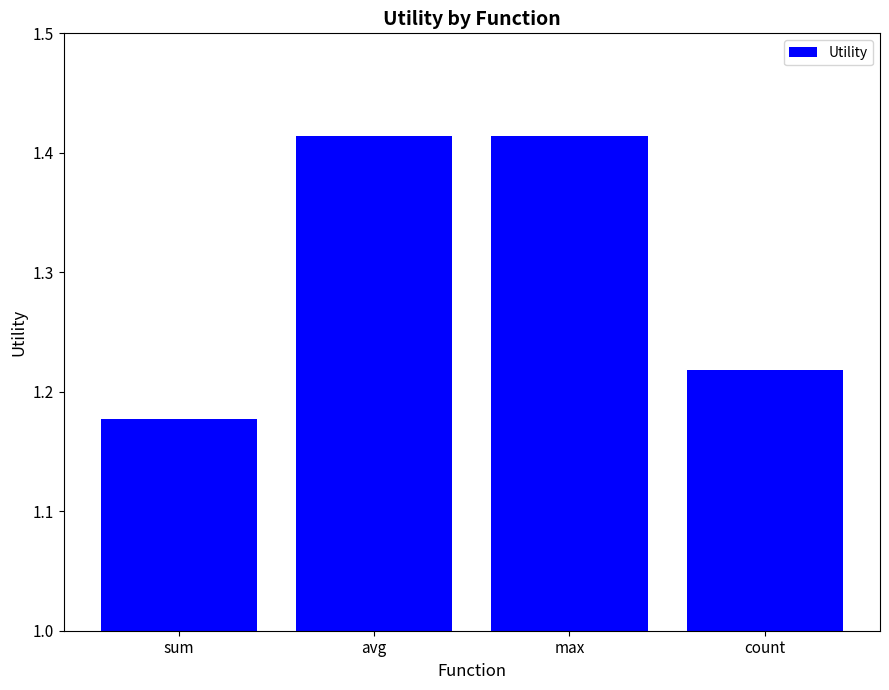

What is the label of the 1st bar from the right?

count